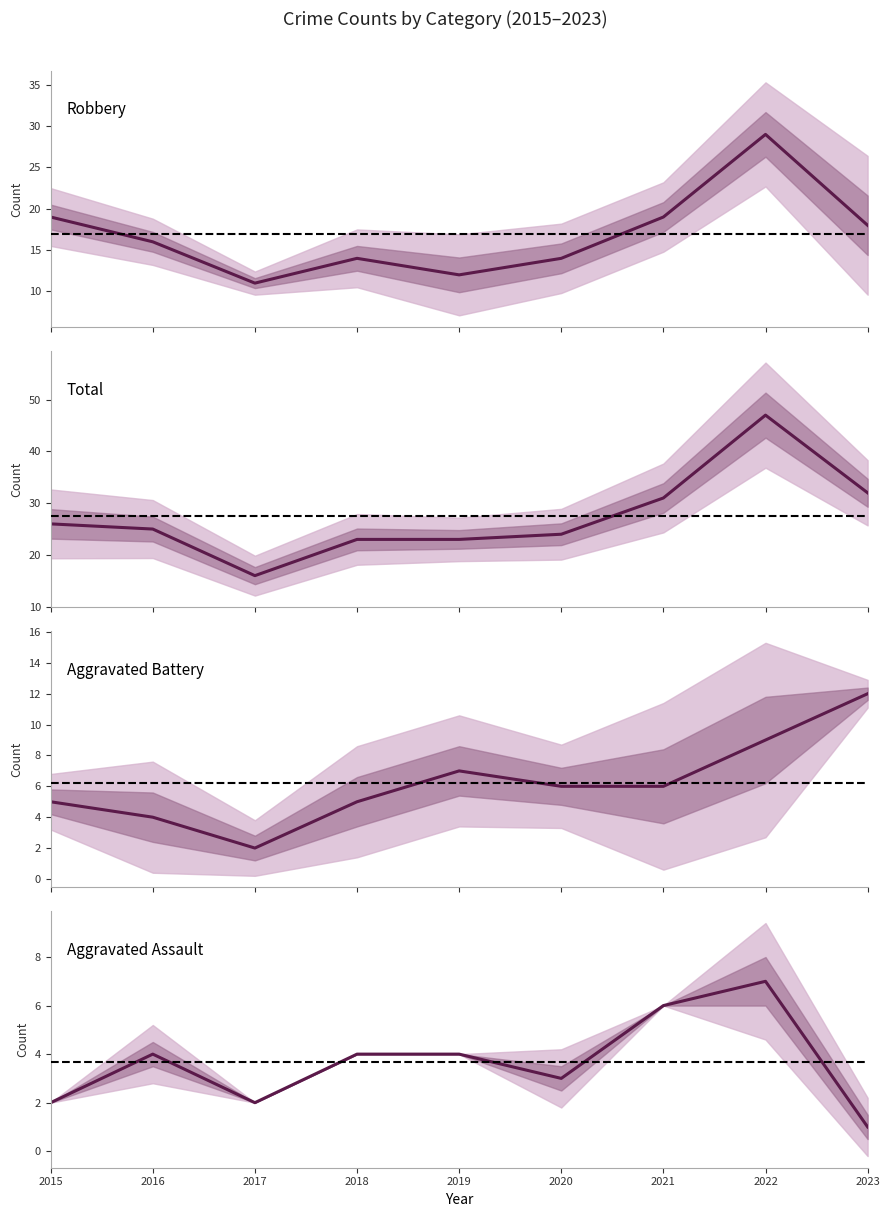

What is the difference between the maximum and second lowest values in the Aggravated Battery series?

8